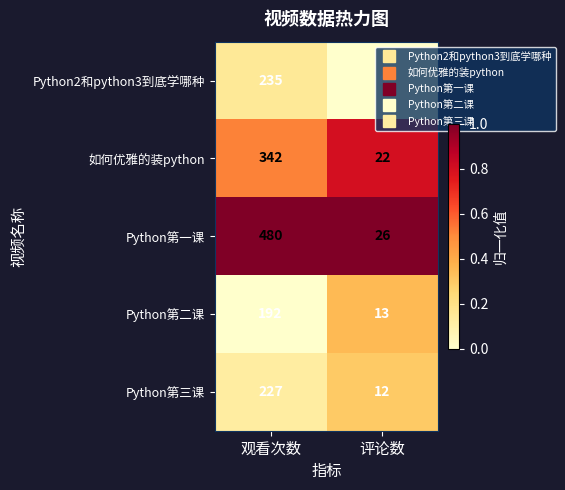

What value does the Python第三课 series have at 观看次数, to the nearest 50?

250